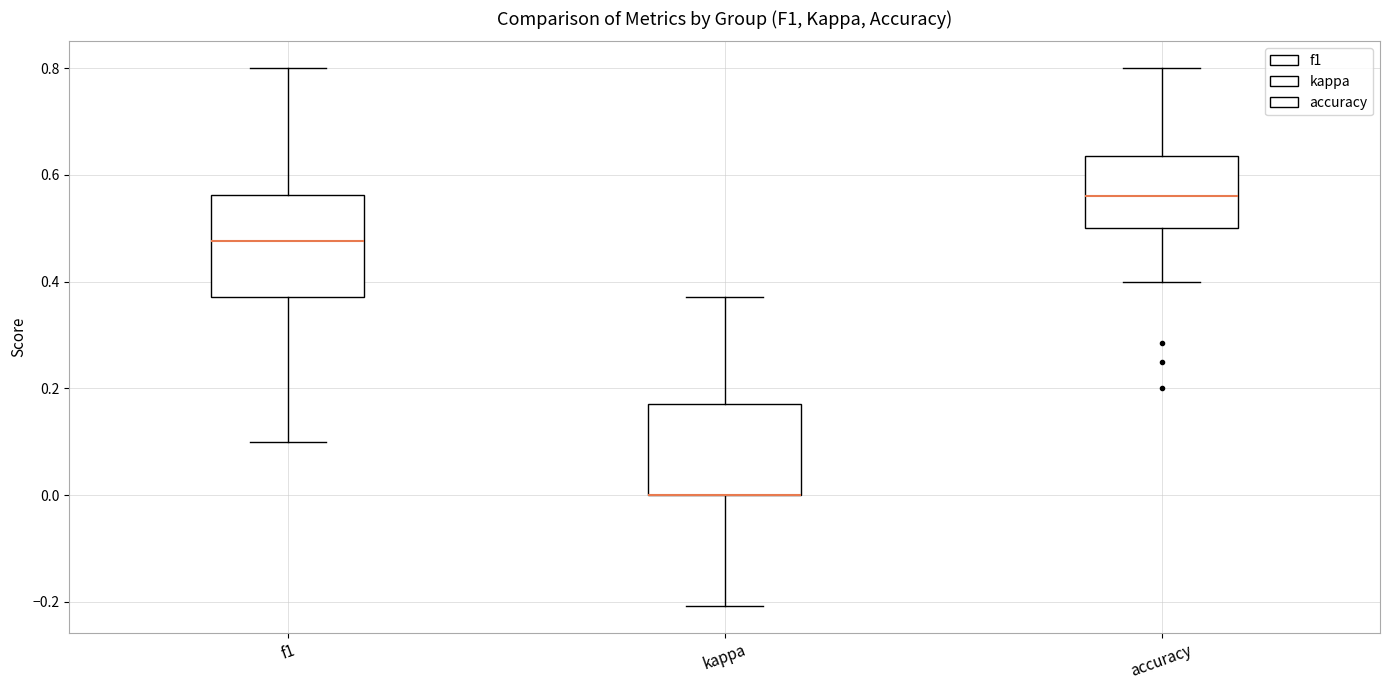

Reading left to right, transcribe this box plot: for each box, give where its median line is, the range the box spans, and where its two whiskers end, as read against the y-axis. The values are not printed on the chart, so give them approximately, as read against the axis.

f1: median 0.48, box 0.38 to 0.56, whiskers 0.10 to 0.80
kappa: median 0.00 (drawn on the box's lower edge), box 0.00 to 0.18, whiskers -0.20 to 0.38
accuracy: median 0.56, box 0.50 to 0.64, whiskers 0.40 to 0.80